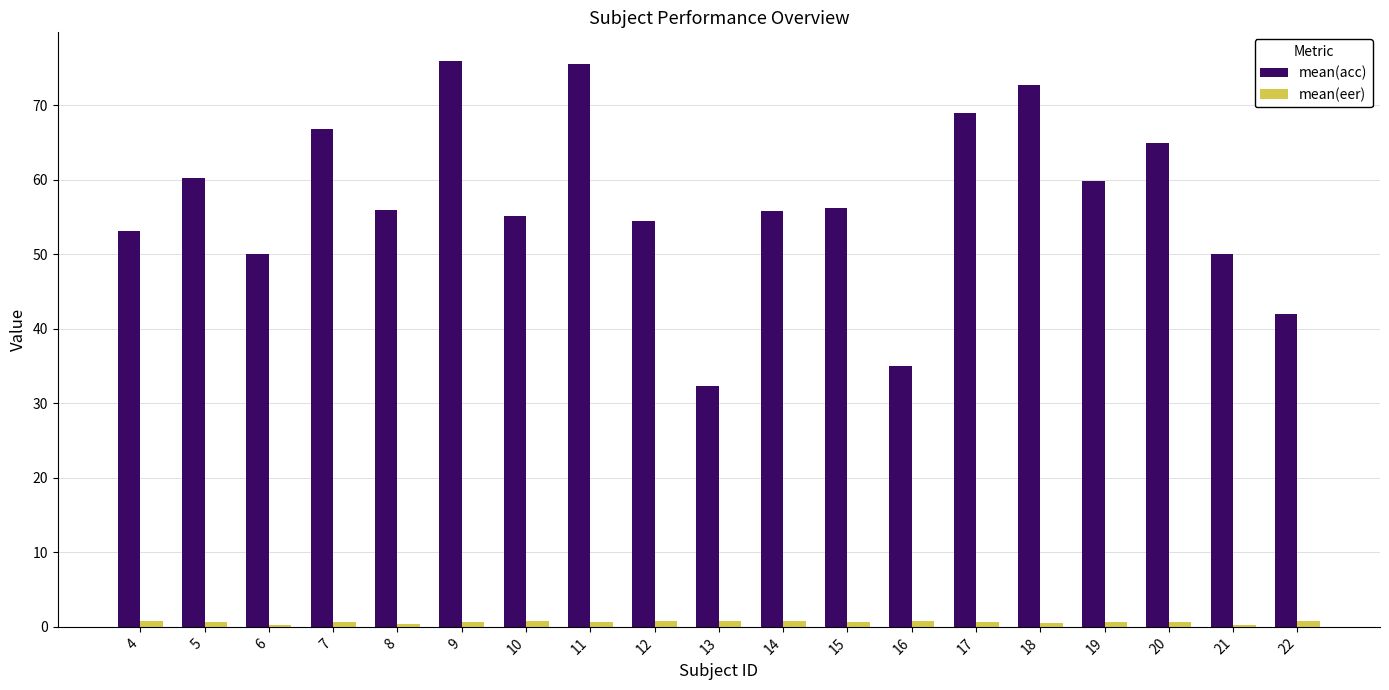

Which series has the largest total across all categories?

mean(acc)